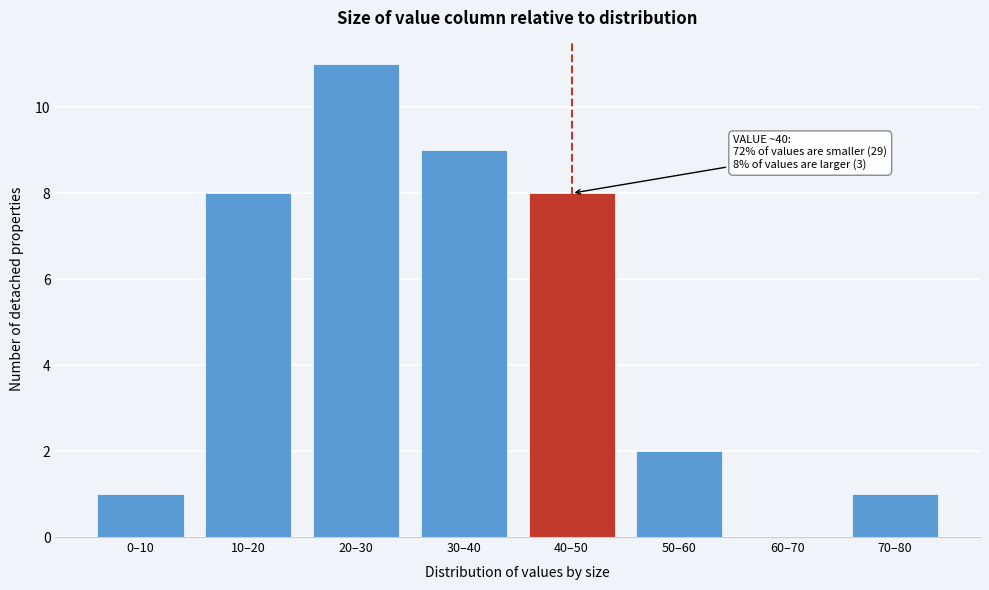

Reading right to left, extract all data points from this chart.

70–80=1	60–70=0	50–60=2	40–50=8	30–40=9	20–30=11	10–20=8	0–10=1